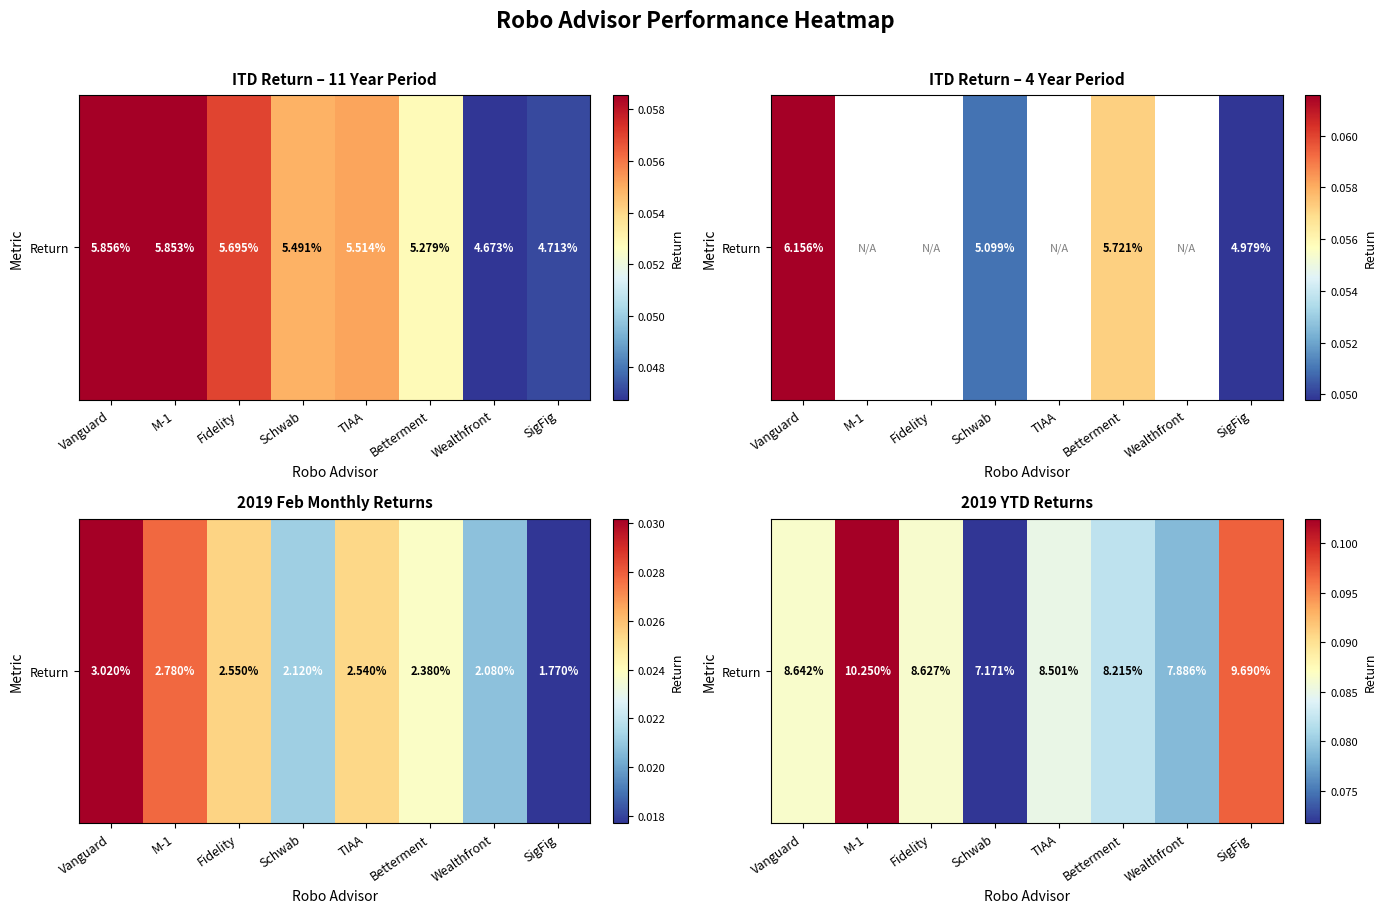

The chart shows a value of 0.1 at Schwab. True or false?

True